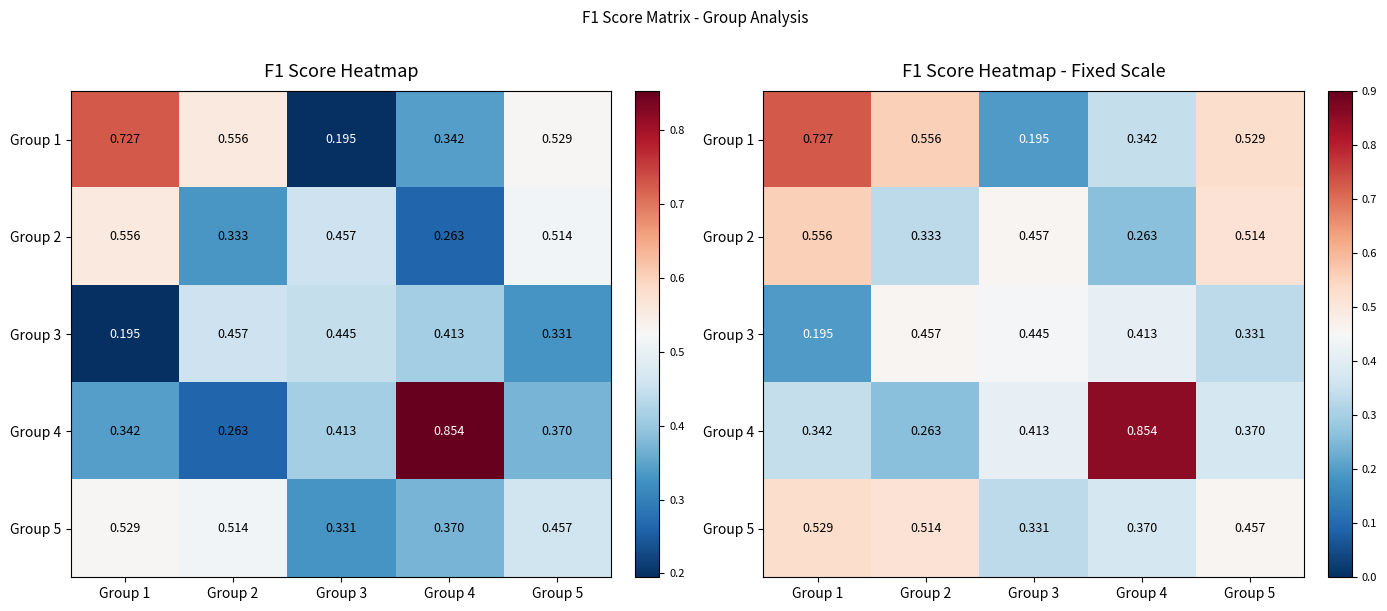

What is the difference between the maximum and minimum values in the Group 2 series?

0.3